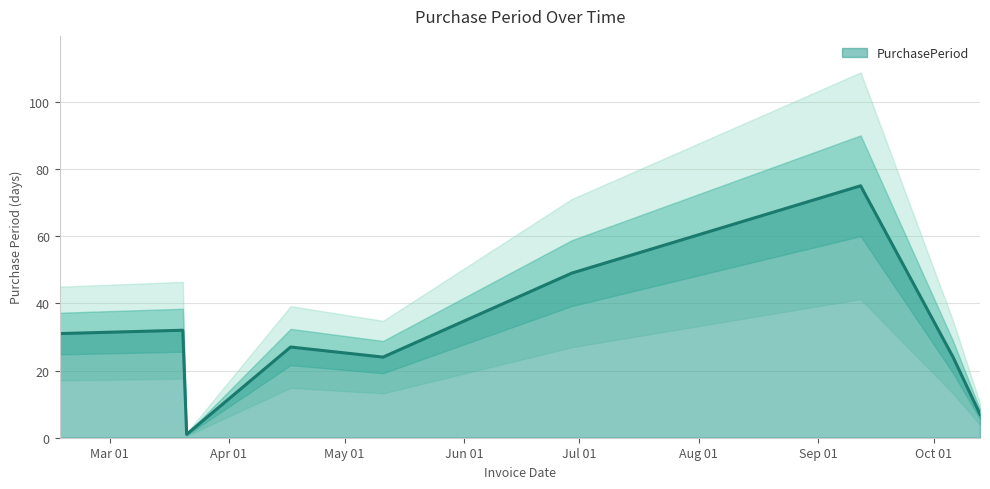

What is the minimum value shown in the chart?

1